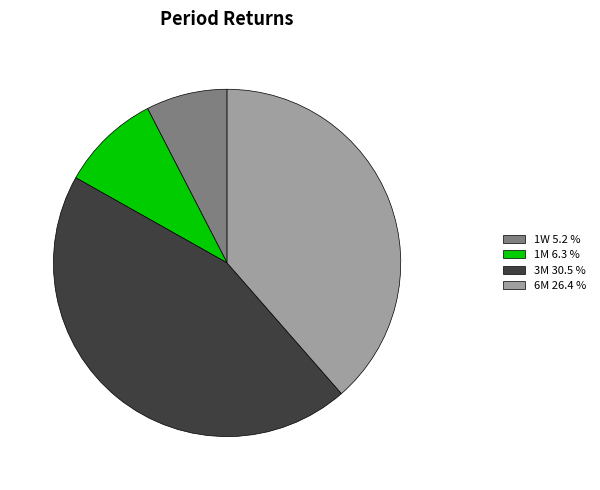

Which has a higher value, 3M 30.5 % or 6M 26.4 %?

3M 30.5 %